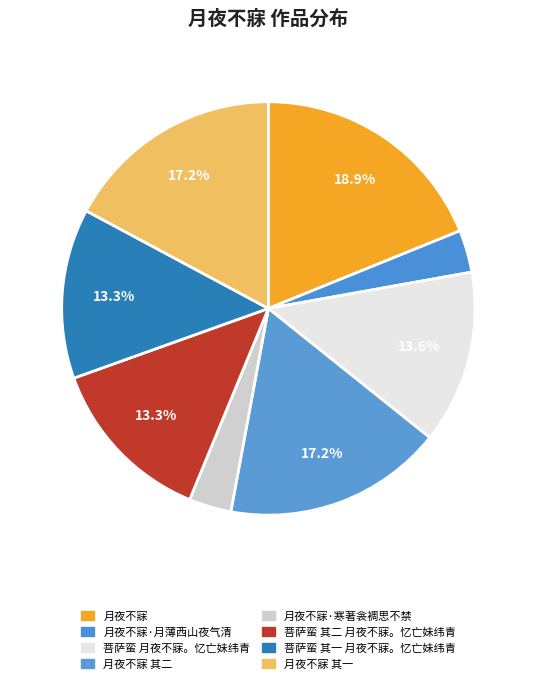

True or false: 月夜不寐 accounts for 12% of the total.

False